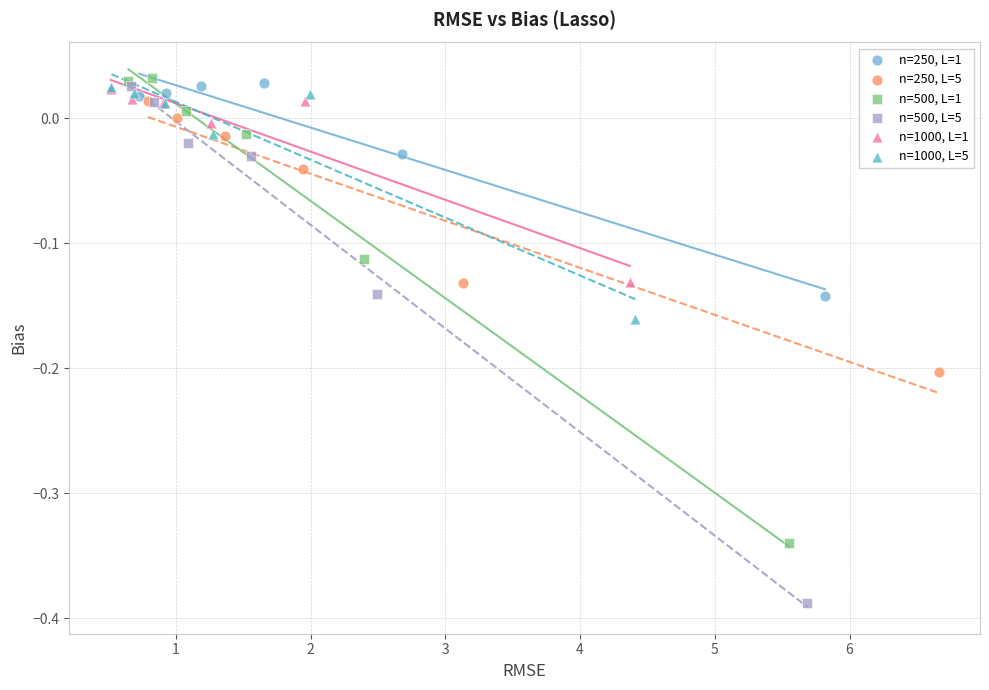

Which series reaches the minimum Y coordinate?

n=500, L=5